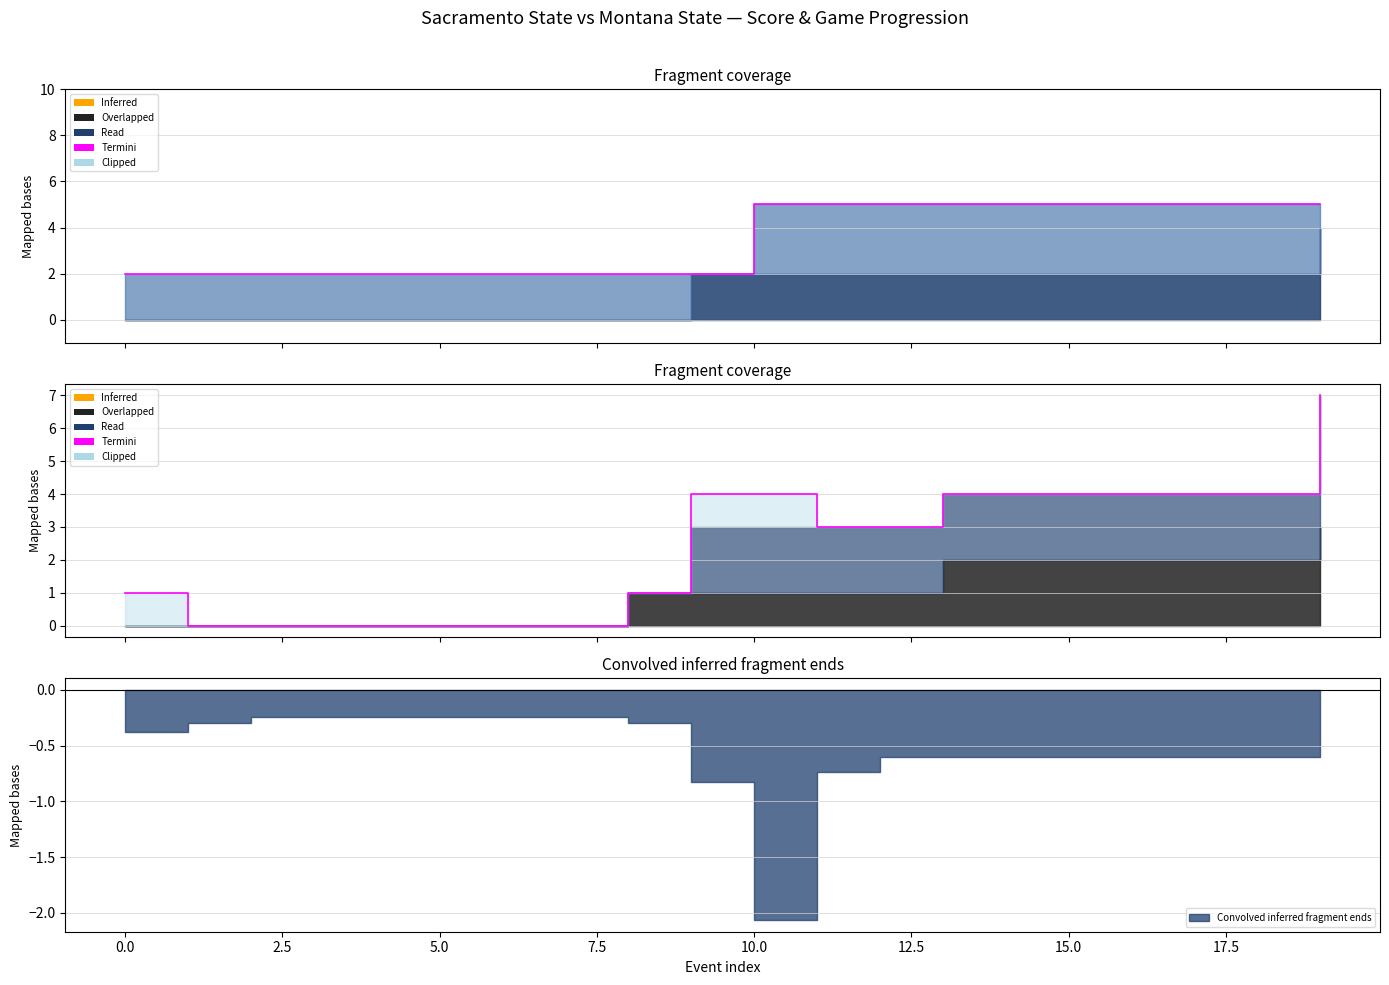

What is the change in value from 15 to 19?

+3